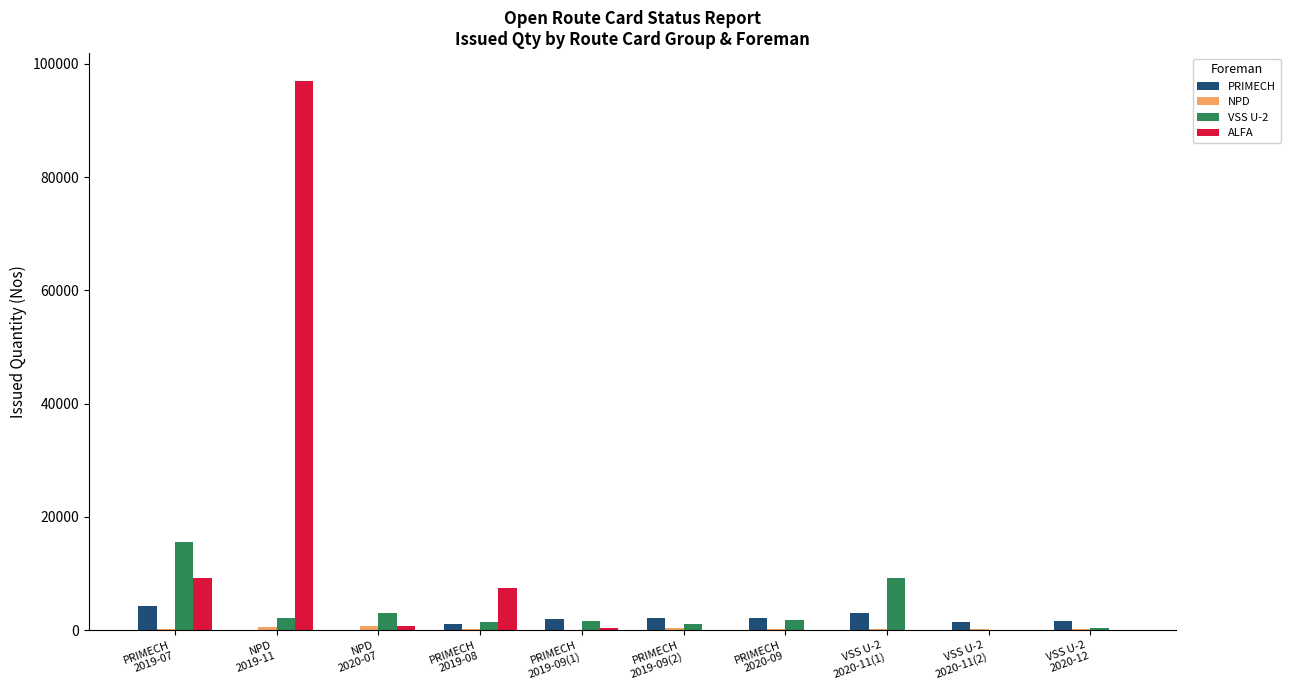

Which series has the largest total across all categories?

ALFA